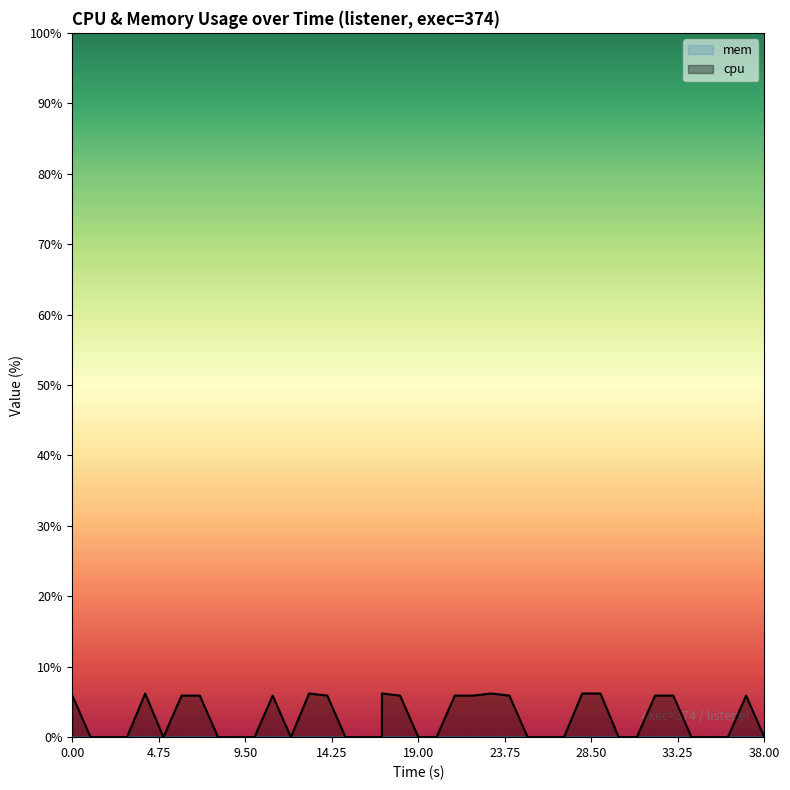

Reading left to right, transcribe all the data shown in this chart.

5.9	0.0	0.0	0.0	6.2	0.0	5.9	5.9	0.0	0.0	0.0	5.9	0.0	6.2	5.9	0.0	0.0	0.0	6.2	5.9	0.0	0.0	5.9	5.9	6.2	5.9	0.0	0.0	0.0	6.2	6.2	0.0	0.0	5.9	5.9	0.0	0.0	0.0	5.9	0.0